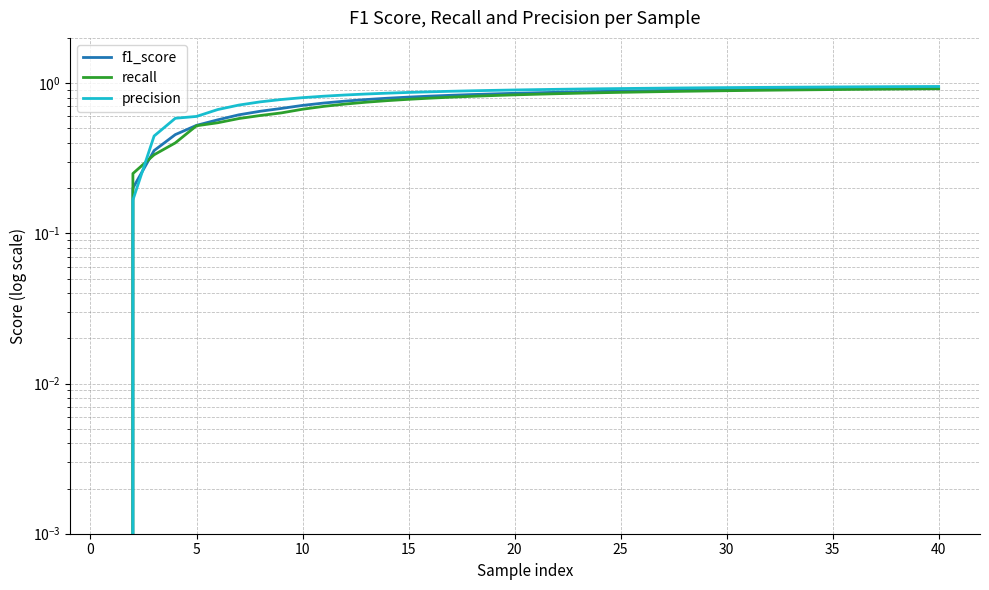

Is this an area chart (filled region under the line)?

No